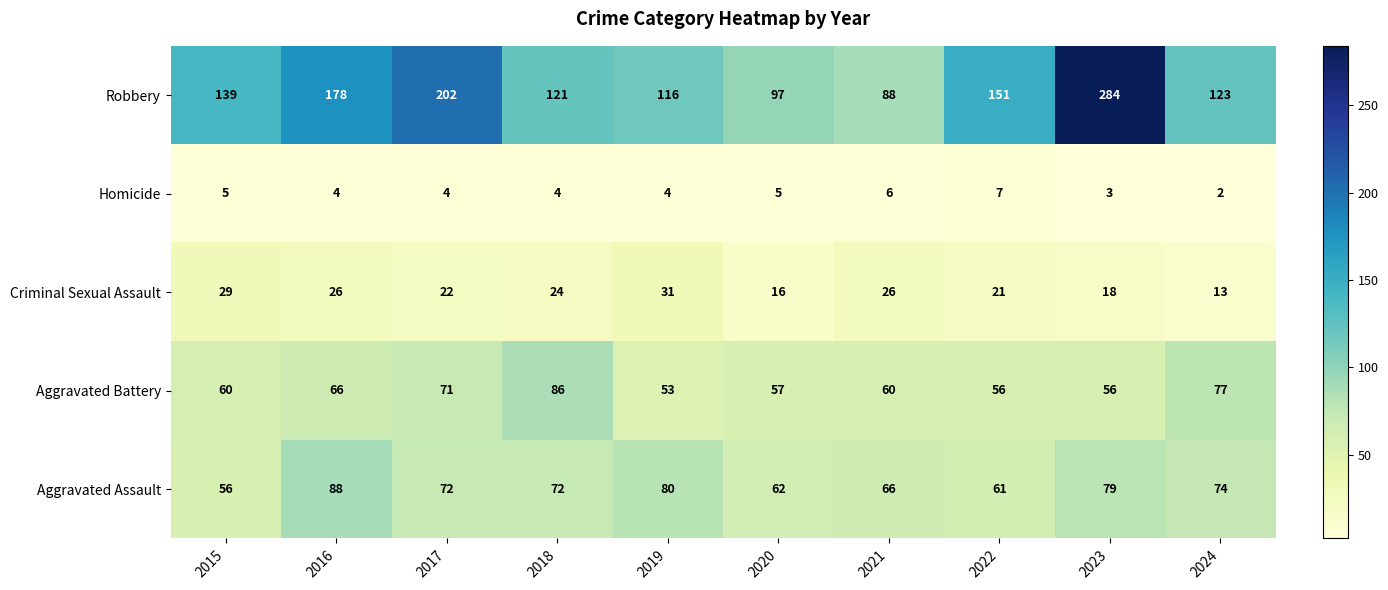

List the series in order of their peak value, lowest first.

Homicide, Criminal Sexual Assault, Aggravated Battery, Aggravated Assault, Robbery